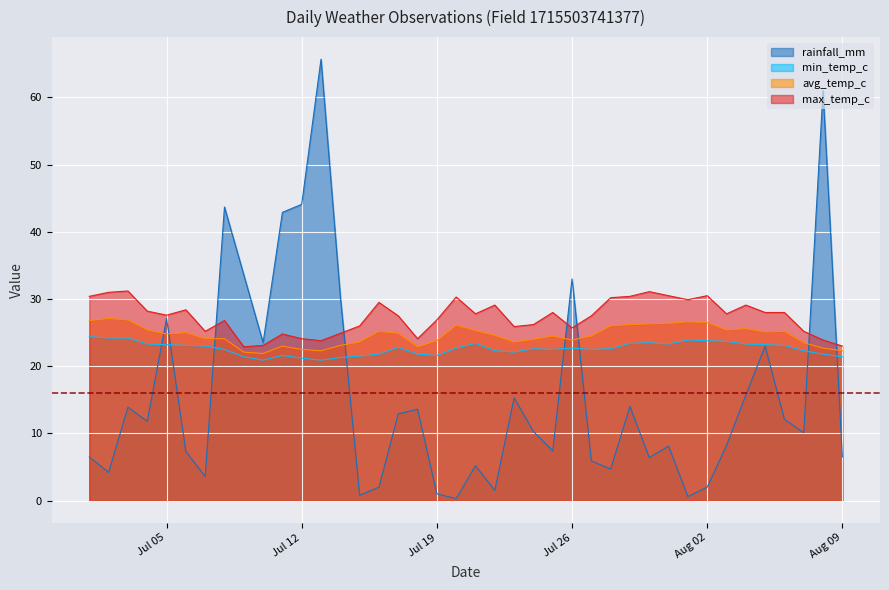

How many lines are shown in the chart?

4